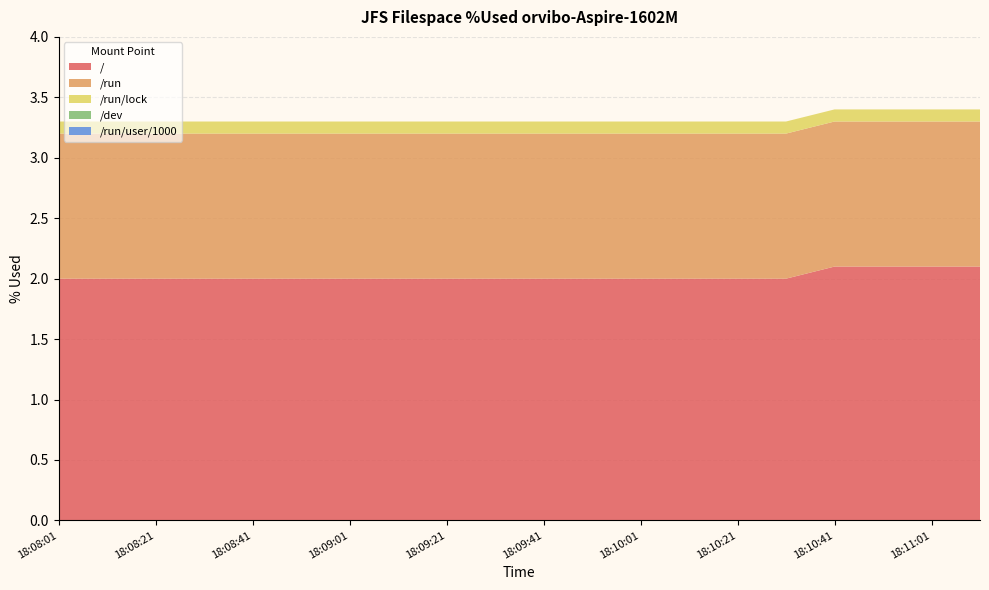

Reading left to right, what are all the values shown in this chart?

/: 18:08:01=2.0	18:08:11=2.0	18:08:21=2.0	18:08:31=2.0	18:08:41=2.0	18:08:51=2.0	18:09:01=2.0	18:09:11=2.0	18:09:21=2.0	18:09:31=2.0	18:09:41=2.0	18:09:51=2.0	18:10:01=2.0	18:10:11=2.0	18:10:21=2.0	18:10:31=2.0	18:10:41=2.1	18:10:51=2.1	18:11:01=2.1	18:11:11=2.1
/run: 18:08:01=1.2	18:08:11=1.2	18:08:21=1.2	18:08:31=1.2	18:08:41=1.2	18:08:51=1.2	18:09:01=1.2	18:09:11=1.2	18:09:21=1.2	18:09:31=1.2	18:09:41=1.2	18:09:51=1.2	18:10:01=1.2	18:10:11=1.2	18:10:21=1.2	18:10:31=1.2	18:10:41=1.2	18:10:51=1.2	18:11:01=1.2	18:11:11=1.2
/run/lock: 18:08:01=0.1	18:08:11=0.1	18:08:21=0.1	18:08:31=0.1	18:08:41=0.1	18:08:51=0.1	18:09:01=0.1	18:09:11=0.1	18:09:21=0.1	18:09:31=0.1	18:09:41=0.1	18:09:51=0.1	18:10:01=0.1	18:10:11=0.1	18:10:21=0.1	18:10:31=0.1	18:10:41=0.1	18:10:51=0.1	18:11:01=0.1	18:11:11=0.1
/dev: 18:08:01=0.0	18:08:11=0.0	18:08:21=0.0	18:08:31=0.0	18:08:41=0.0	18:08:51=0.0	18:09:01=0.0	18:09:11=0.0	18:09:21=0.0	18:09:31=0.0	18:09:41=0.0	18:09:51=0.0	18:10:01=0.0	18:10:11=0.0	18:10:21=0.0	18:10:31=0.0	18:10:41=0.0	18:10:51=0.0	18:11:01=0.0	18:11:11=0.0
/run/user/1000: 18:08:01=0.0	18:08:11=0.0	18:08:21=0.0	18:08:31=0.0	18:08:41=0.0	18:08:51=0.0	18:09:01=0.0	18:09:11=0.0	18:09:21=0.0	18:09:31=0.0	18:09:41=0.0	18:09:51=0.0	18:10:01=0.0	18:10:11=0.0	18:10:21=0.0	18:10:31=0.0	18:10:41=0.0	18:10:51=0.0	18:11:01=0.0	18:11:11=0.0